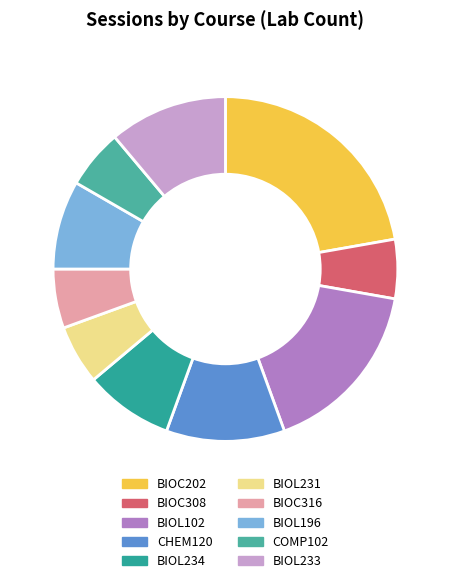

How much of the chart is everything except CHEM120?

88.9%